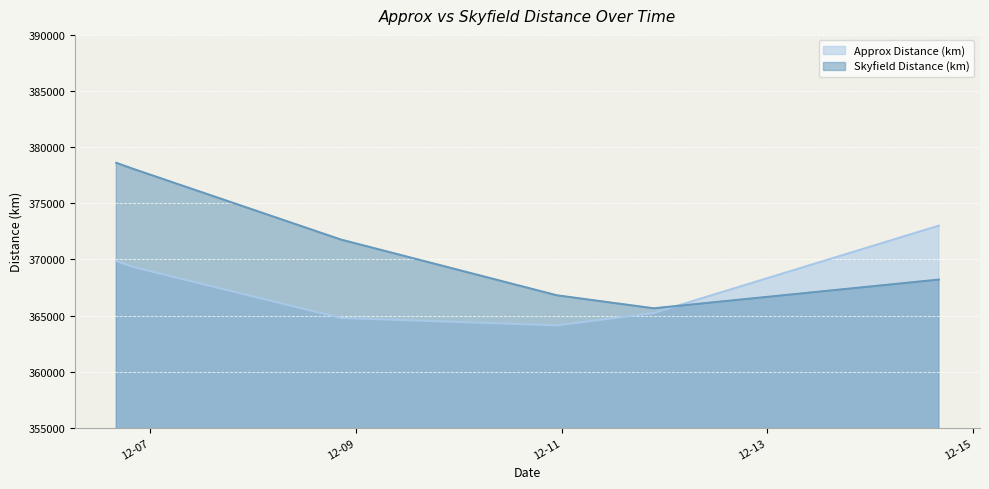

What is the difference between the maximum and minimum values in the Skyfield Distance (km) series?

12960.3